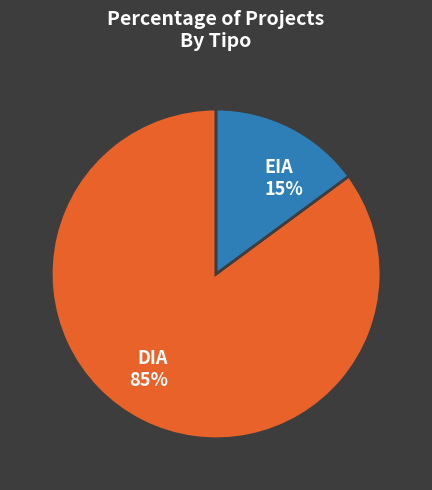

To the nearest percent, what portion does DIA represent?

85%